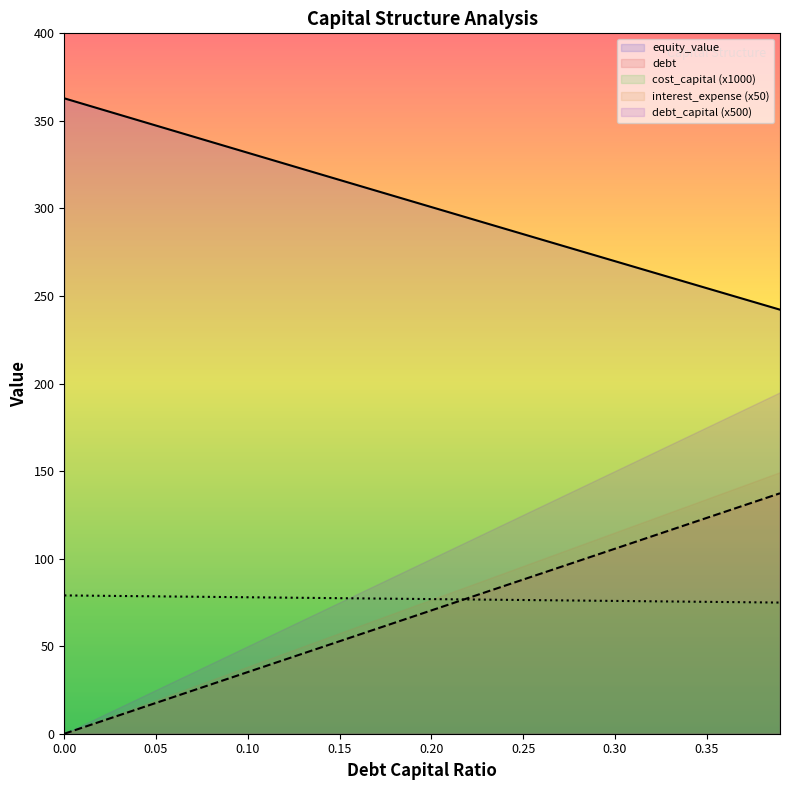

At how many categories does at least one series exceed 260?

34